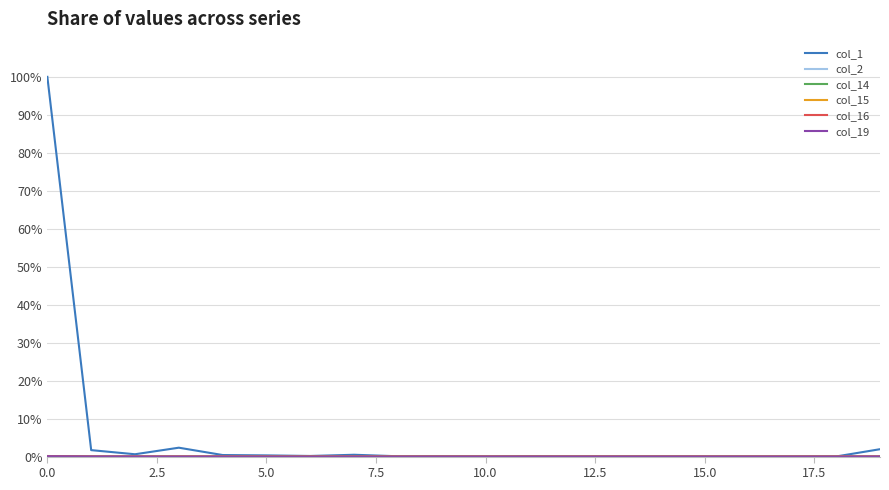

What is the highest value of the col_1 series?

100.0